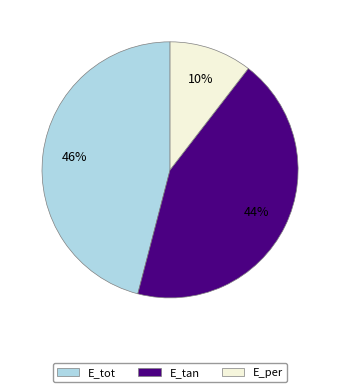

Rank the categories by value from lowest to highest.

E_per, E_tan, E_tot